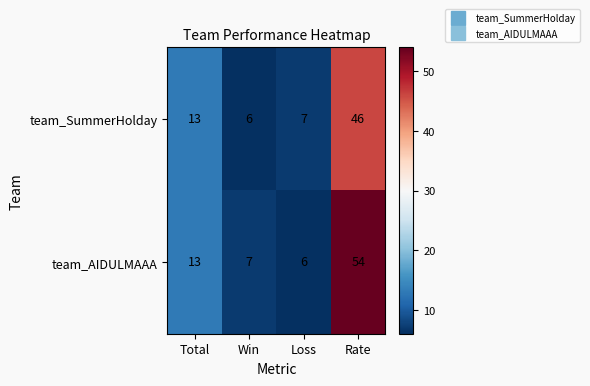

The team_AIDULMAAA series shows 13 at Total. True or false?

True